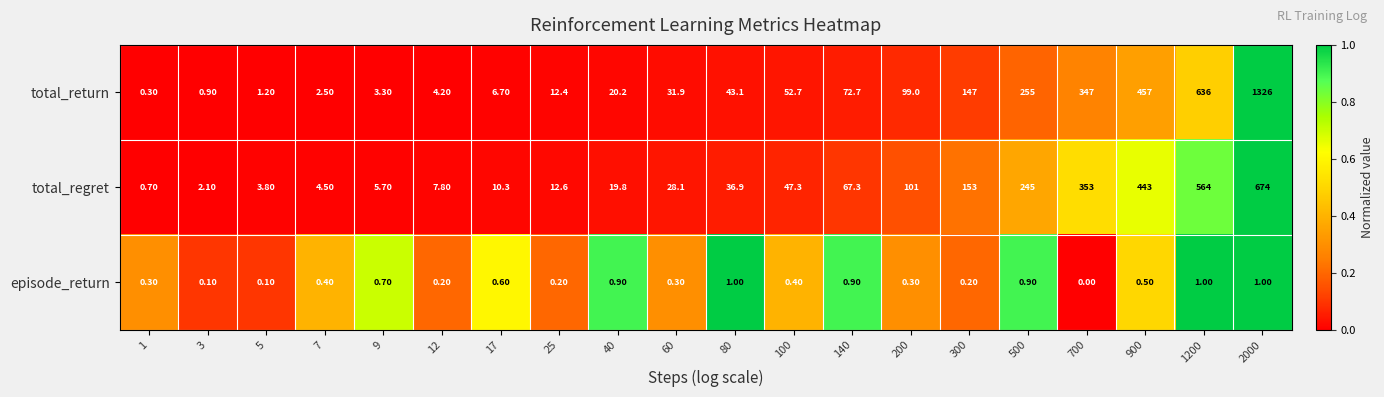

What is the difference between the second highest and minimum values in the total_regret series?

563.3